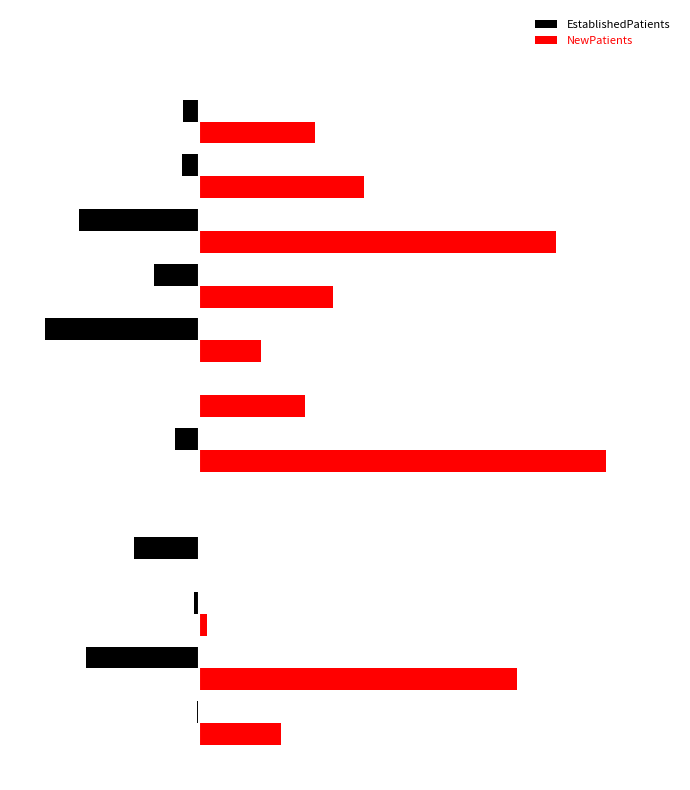

What is the value of the EstablishedPatients bar at the 9th from the left?

-18.0